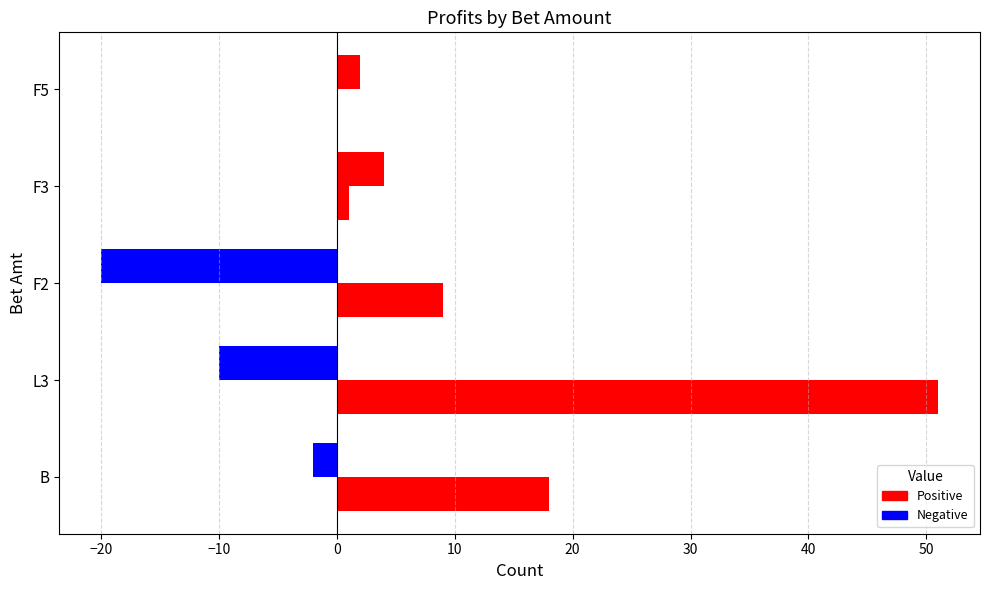

How many series are shown in this chart?

2